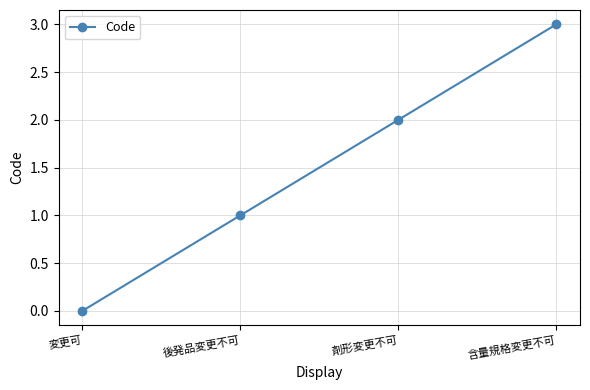

Which label corresponds to the smallest value in the chart?

変更可